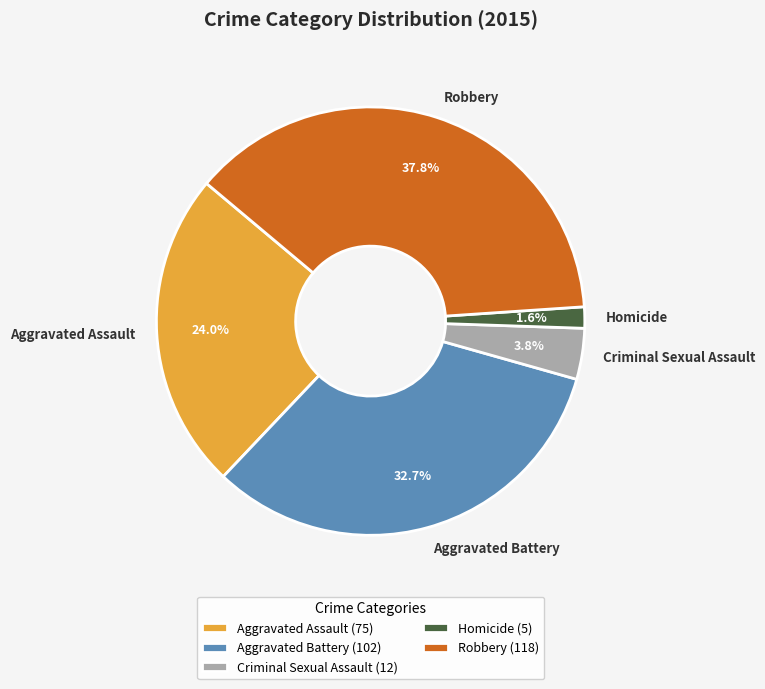

What is the ratio of the value at Aggravated Battery to the value at Robbery?

0.9